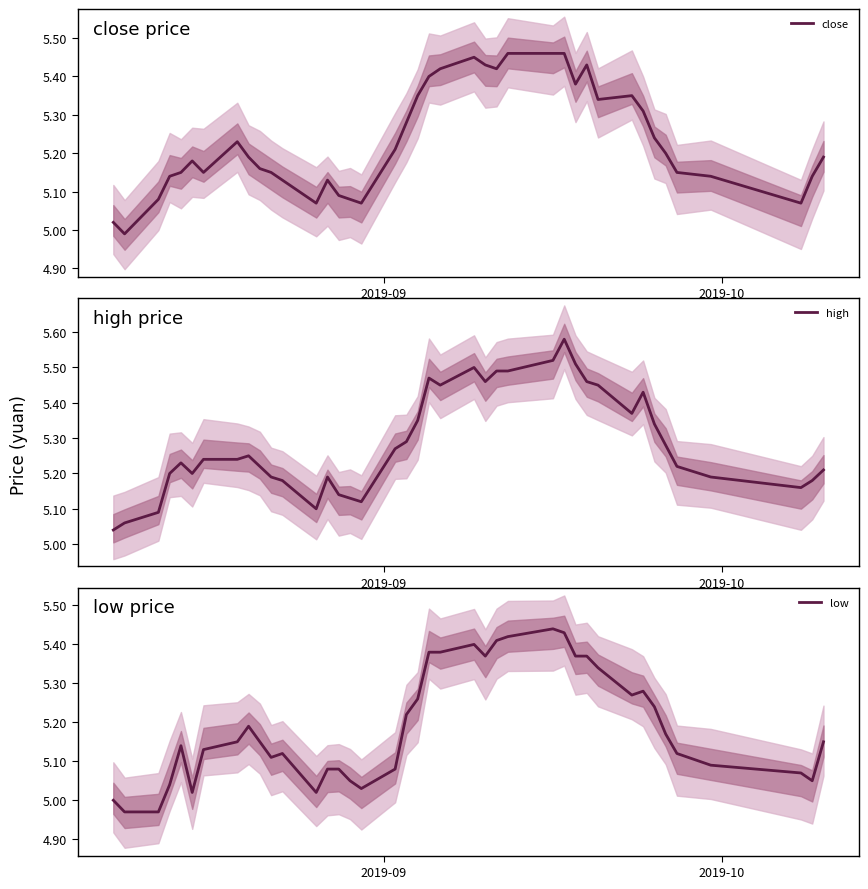

Rank the series by their average value, from lowest to highest.

low, close, high